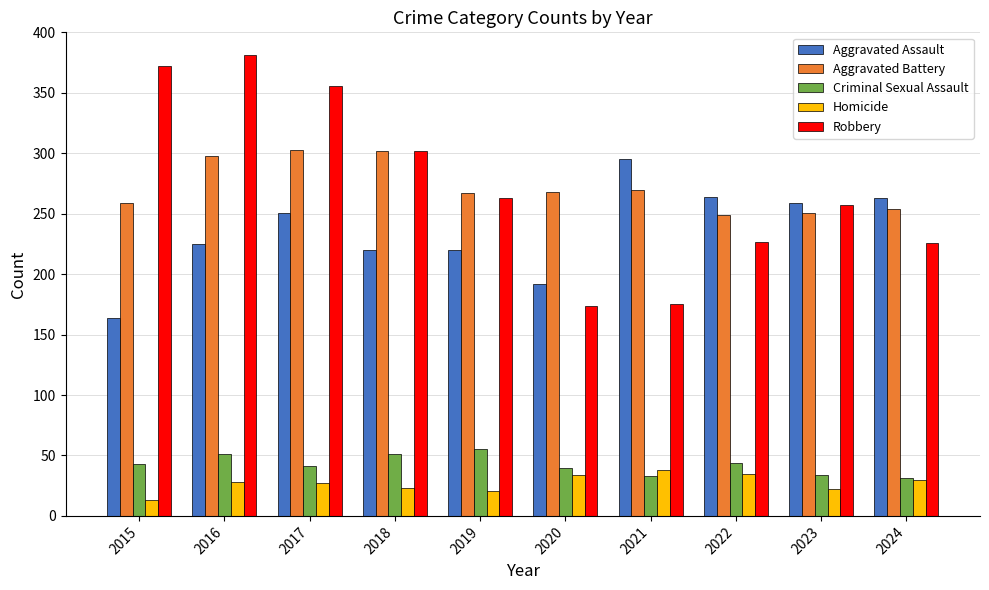

What are all the series names shown in the legend?

Aggravated Assault, Aggravated Battery, Criminal Sexual Assault, Homicide, Robbery